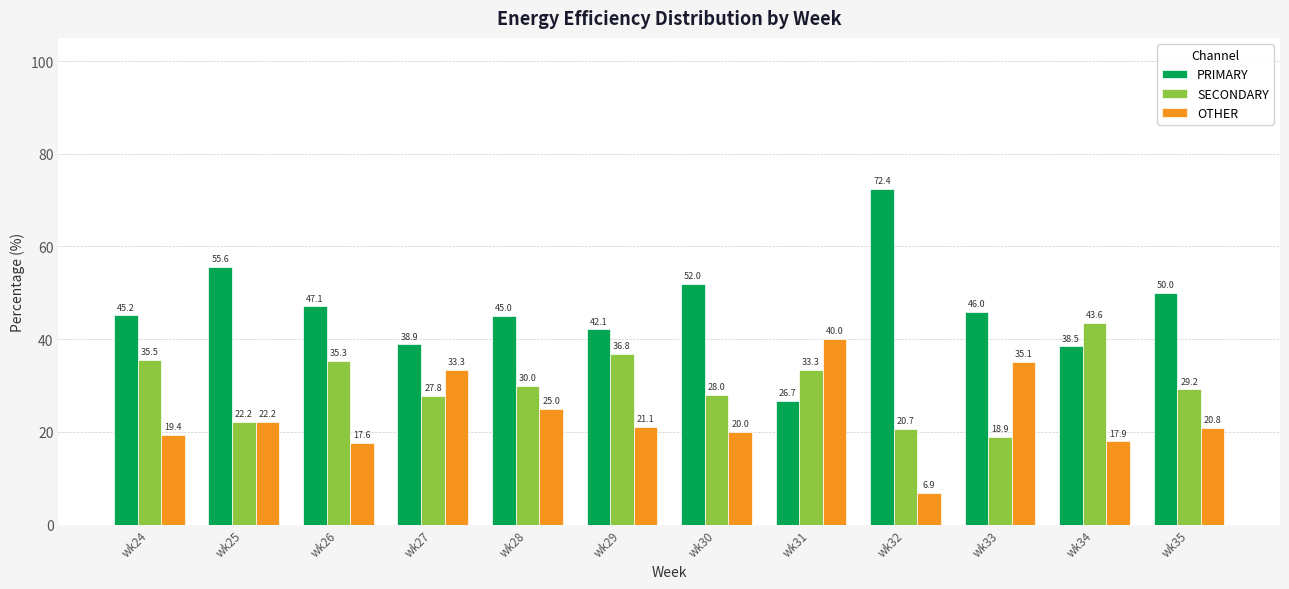

Read the PRIMARY value at wk29.

42.1